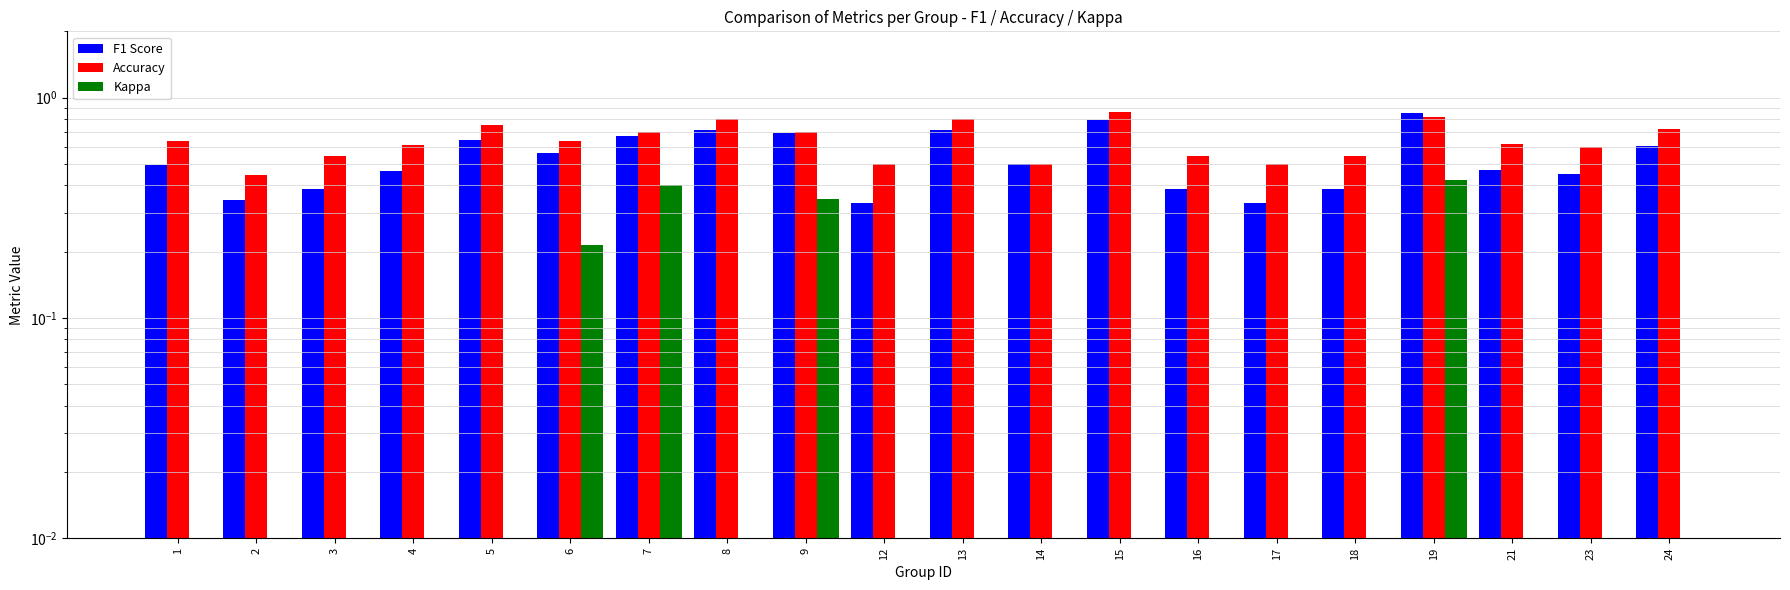

What is the minimum value for F1 Score?

0.3